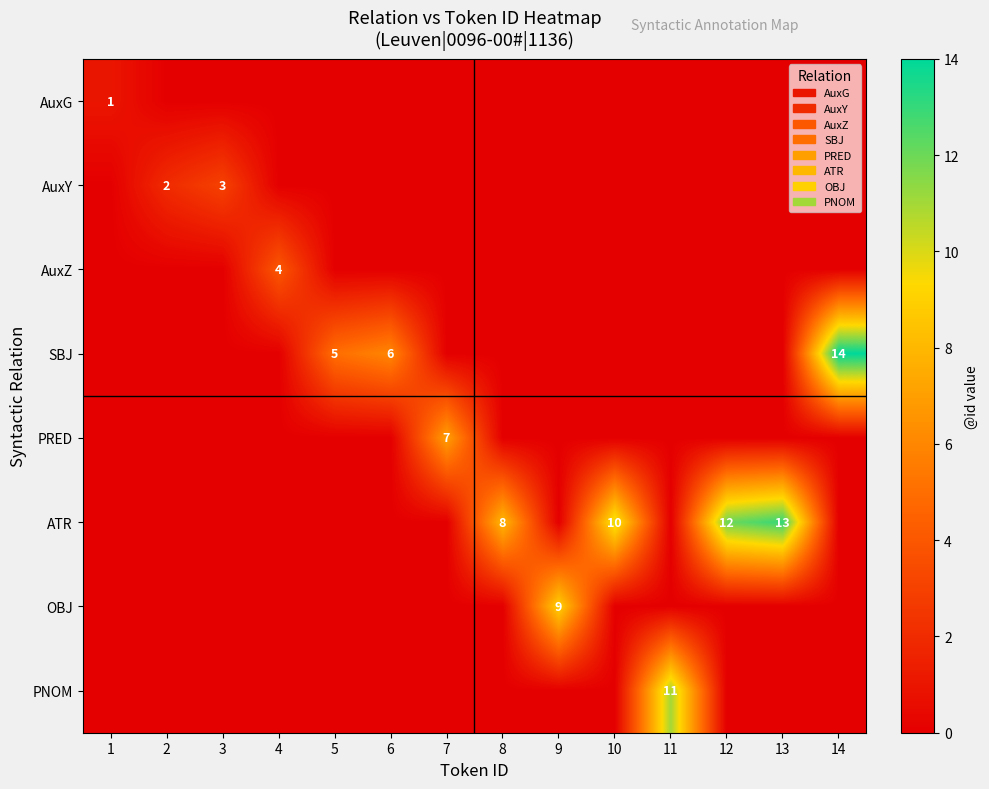

What is the difference between the AuxY values at 12 and 3?

3